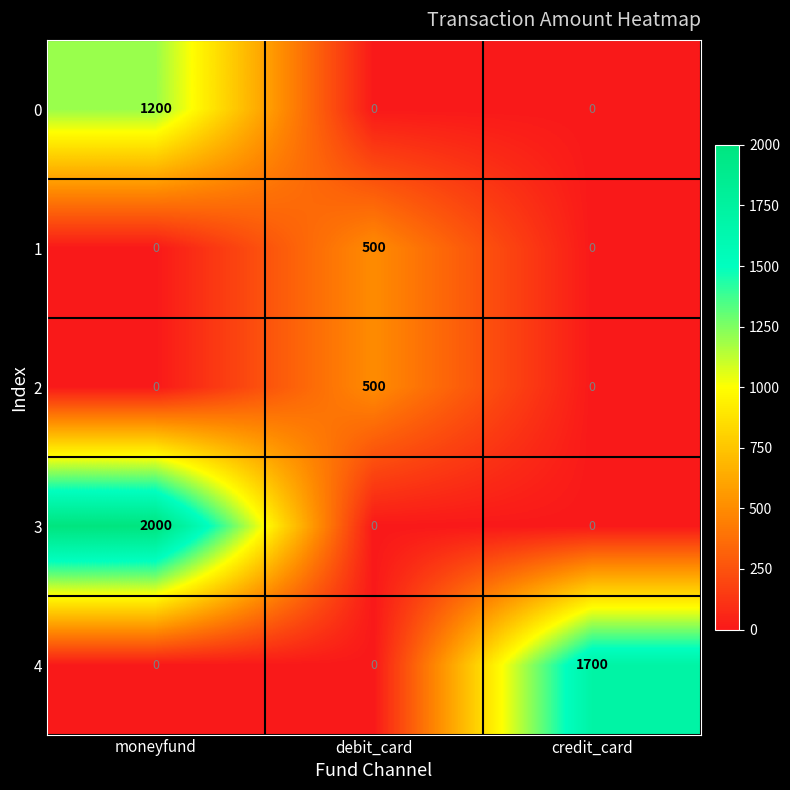

How many series are shown in this chart?

5